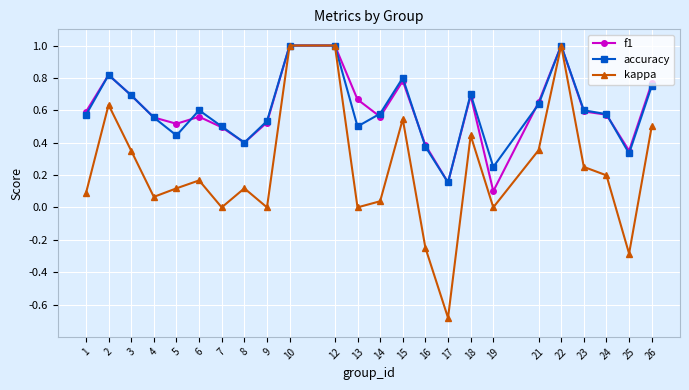

True or false: f1 has a value of 0.3 at 17.

False